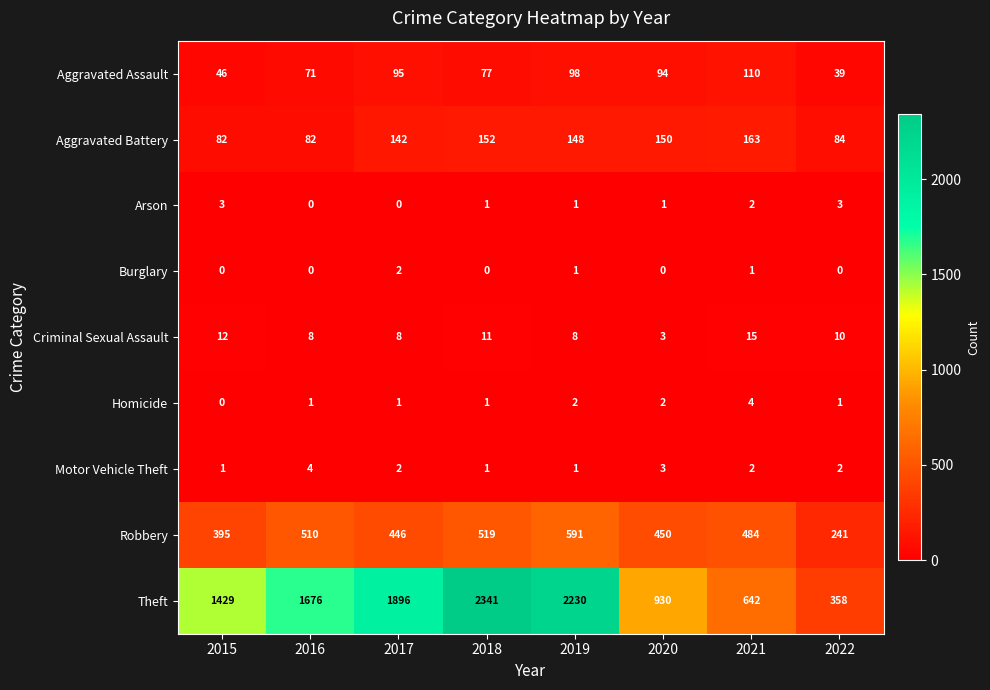

What is the sum of all Burglary values?

4